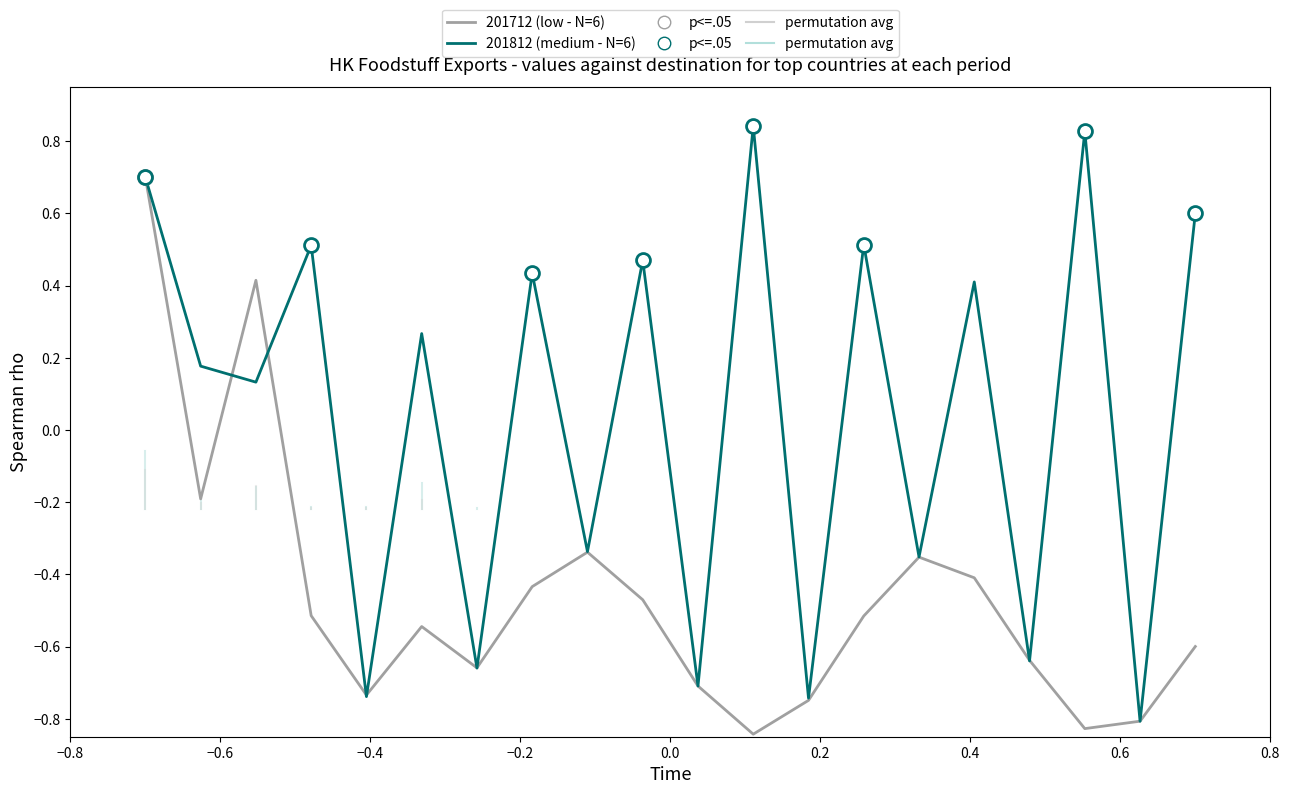

Which series has the largest total across all categories?

201812 (medium - N=6)